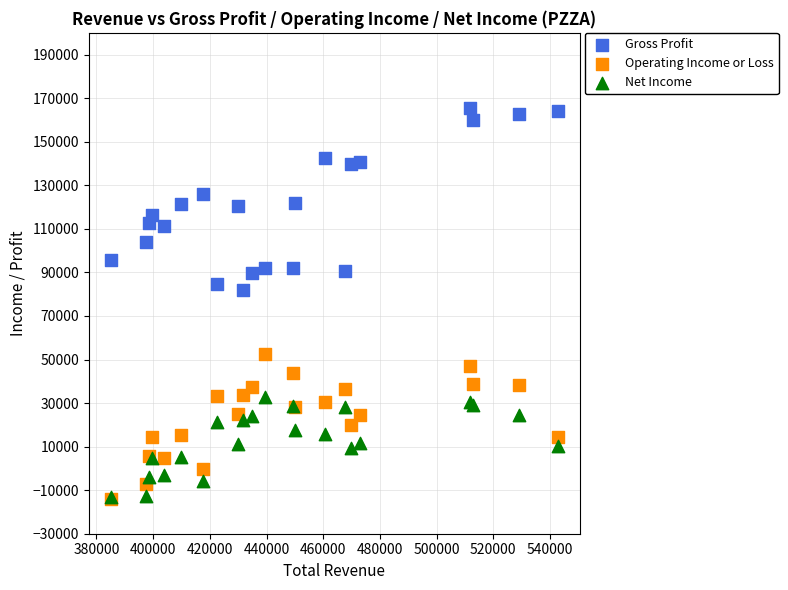

Which series reaches the maximum Y coordinate?

Gross Profit